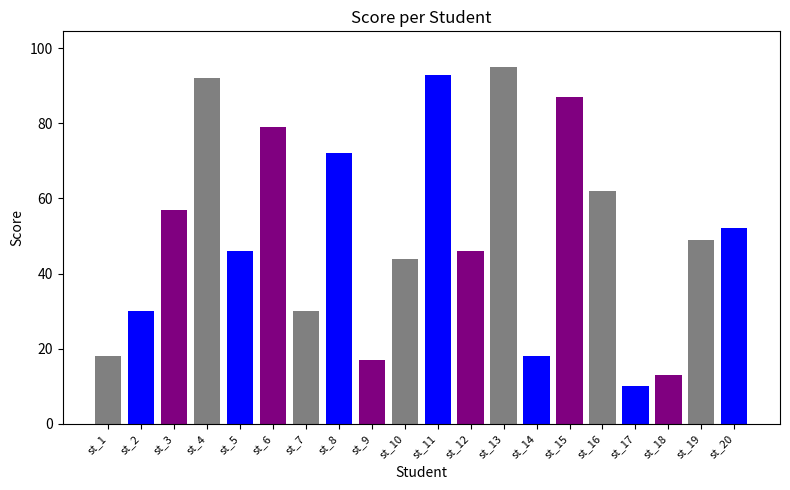

What is the sum of the values at st_9 and st_15?

104